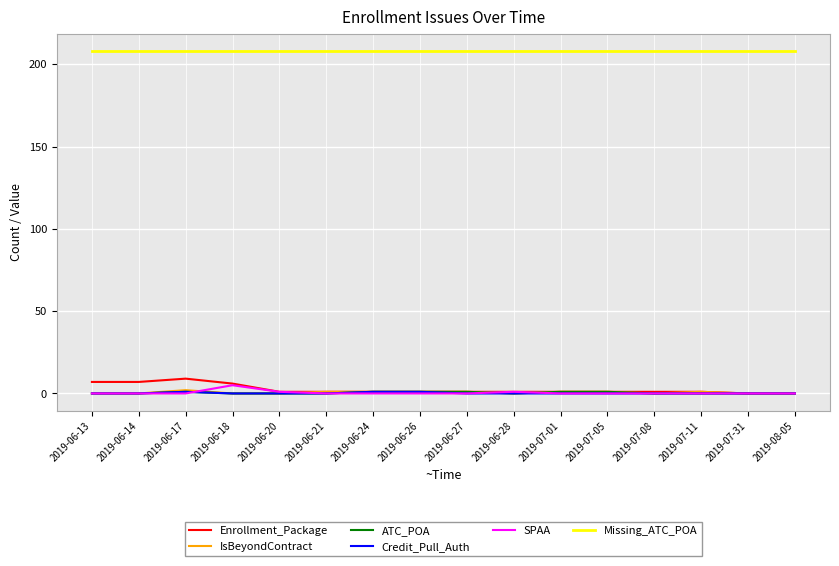

Is the value of Missing_ATC_POA at 2019-06-14 greater than the value of SPAA at 2019-07-31?

Yes